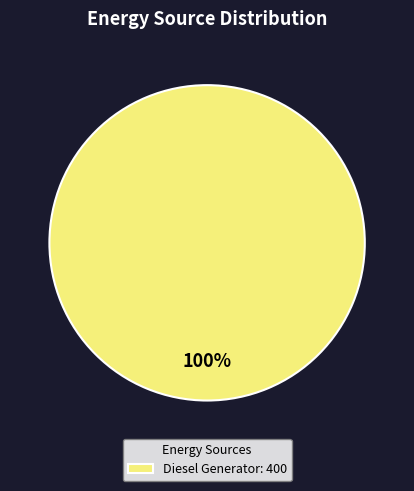

The Diesel Generator: 400 slice represents 100% of the pie. True or false?

True